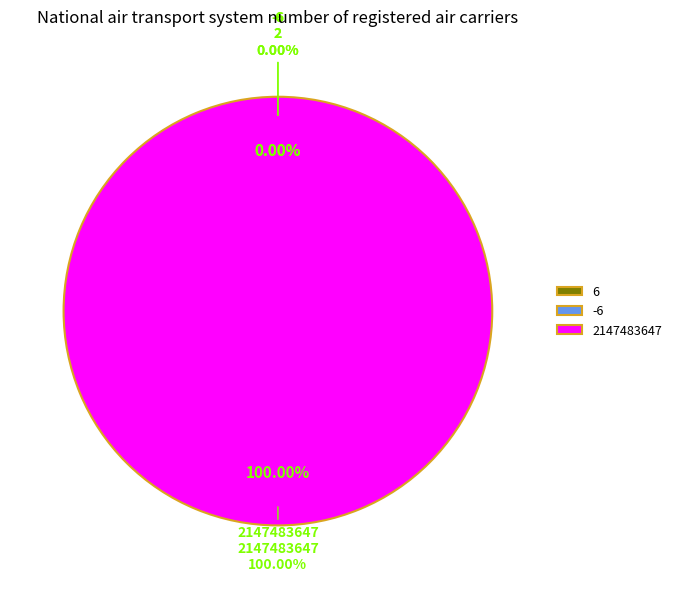

How many slices are in this pie chart?

3